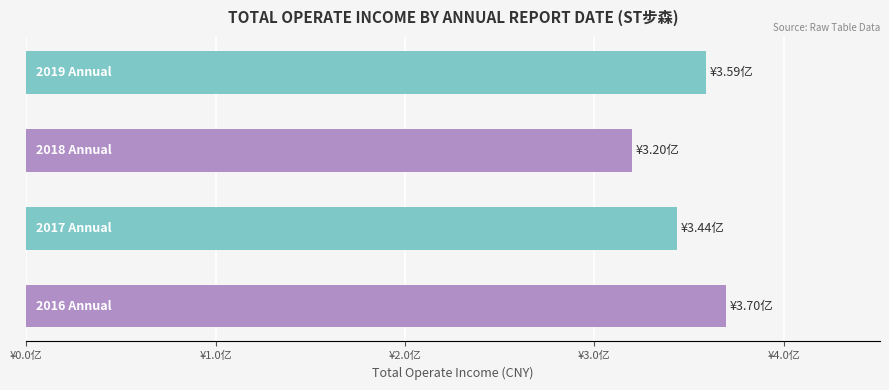

Are the bars horizontal?

Yes